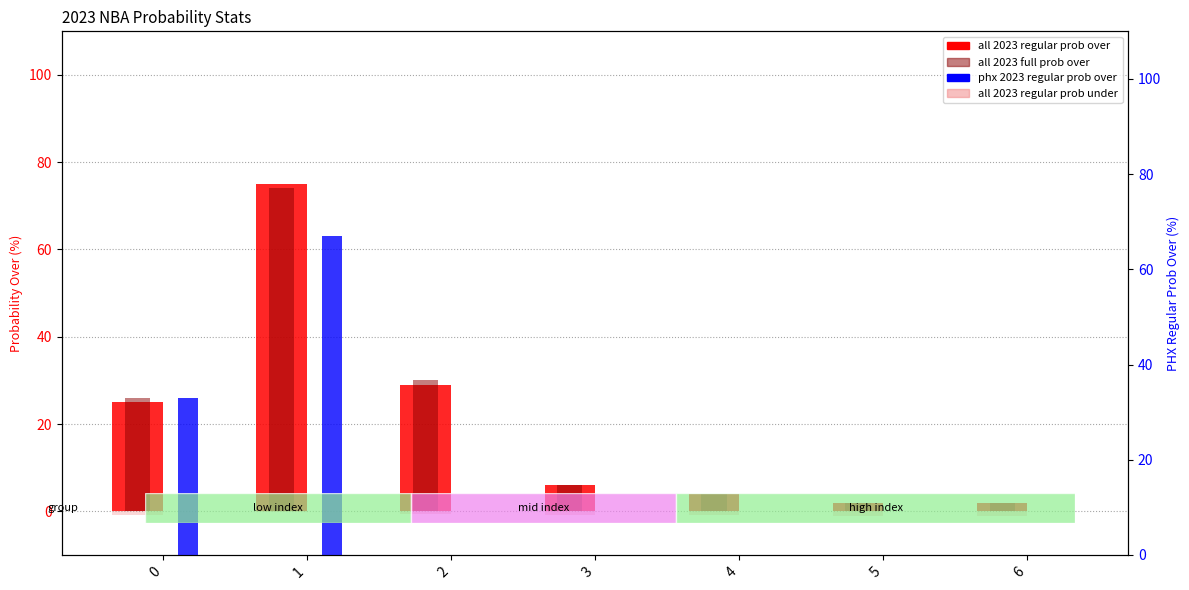

List the labels in order of all 2023 regular prob over value, smallest first.

5, 6, 4, 3, 0, 2, 1